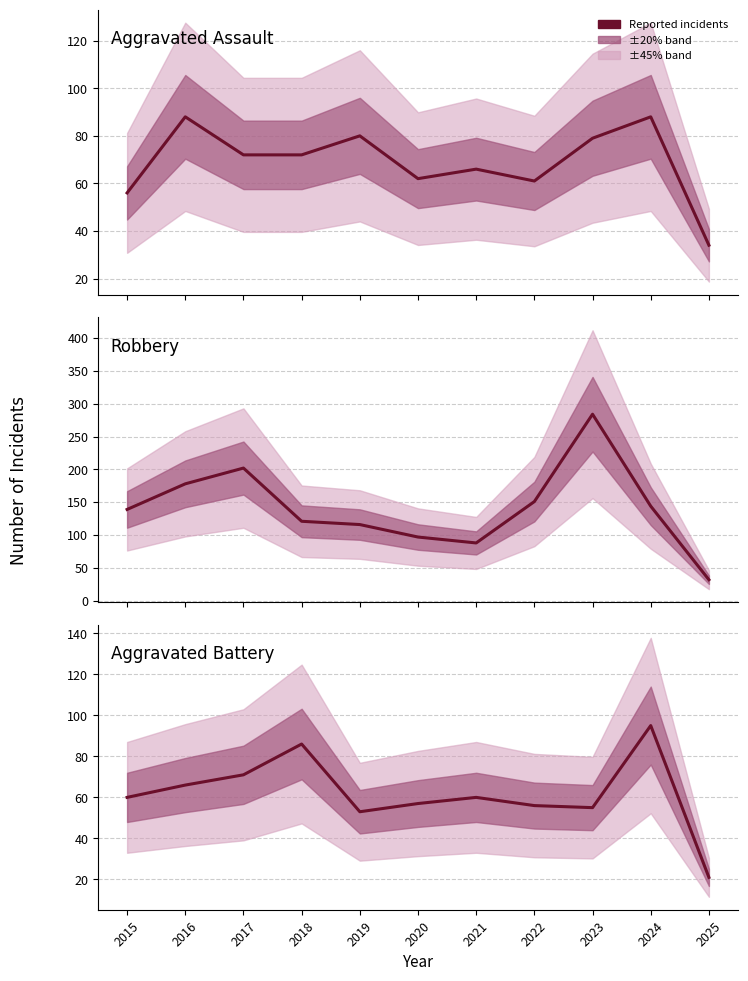

At which label does Robbery reach its minimum?

2025